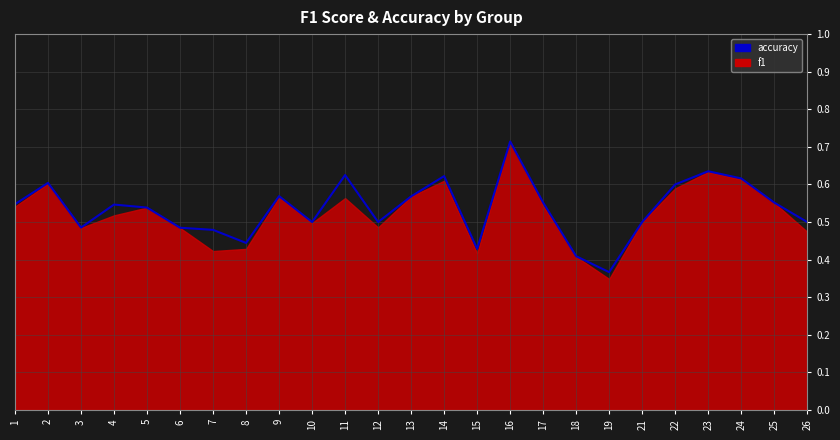

What is the sum of all values?

13.4